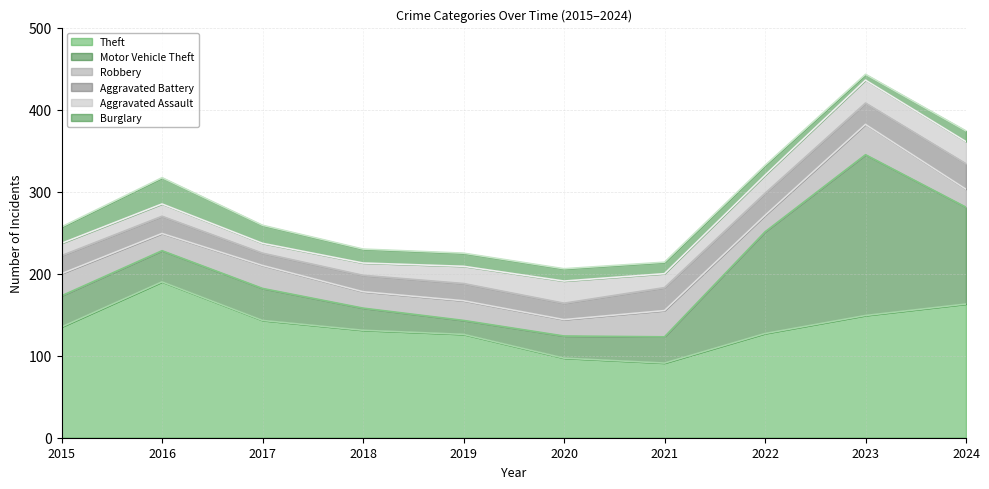

How many series are shown in this chart?

6